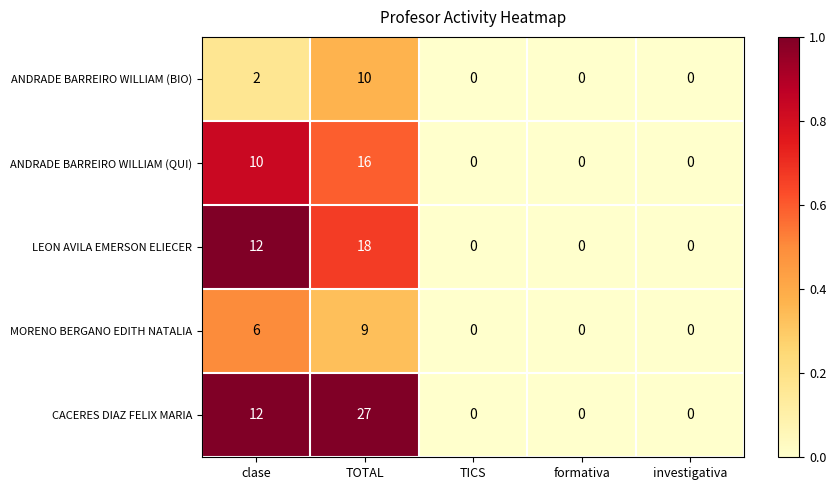

List the series in order of their peak value, highest first.

CACERES DIAZ FELIX MARIA, LEON AVILA EMERSON ELIECER, ANDRADE BARREIRO WILLIAM (QUI), ANDRADE BARREIRO WILLIAM (BIO), MORENO BERGANO EDITH NATALIA